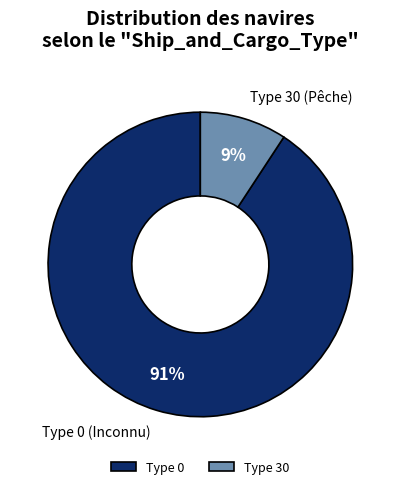

Which slice represents more than half of the pie?

Type 0